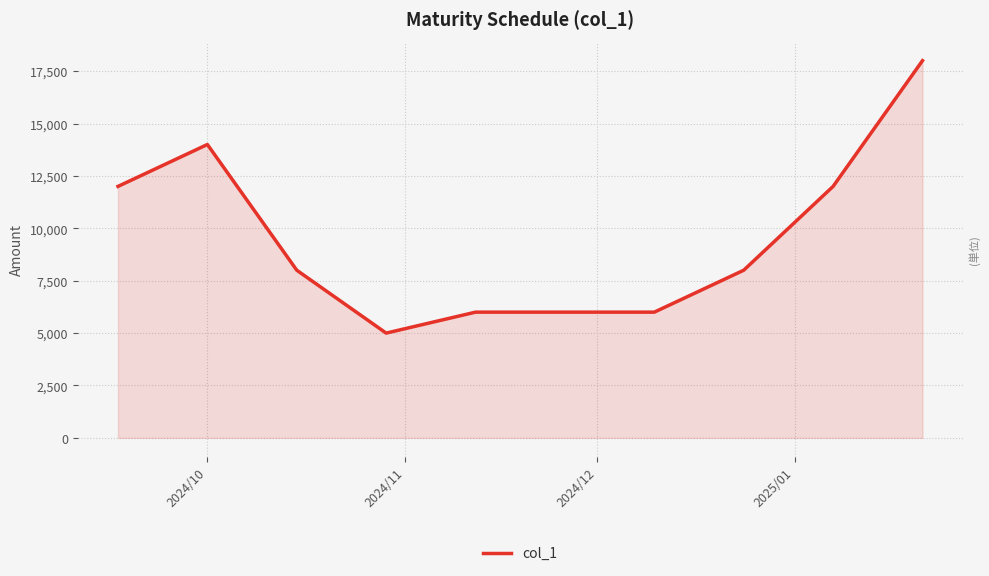

True or false: there are more than 0 points higher than both neighbors.

True